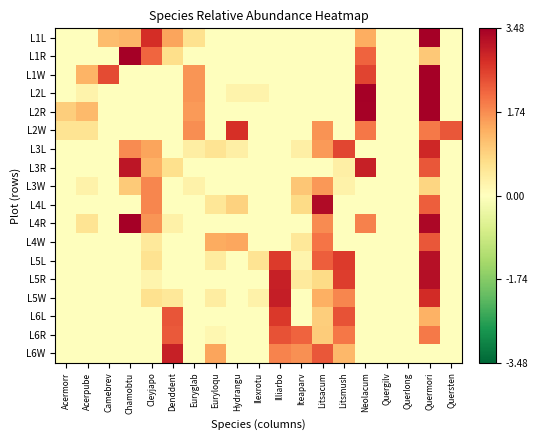

Rank the series at Litsmush from lowest to highest value.

L1L, L1R, L1W, L2L, L2R, L2W, L4L, L4R, L4W, L3W, L3R, L6W, L5W, L6R, L6L, L3L, L5R, L5L